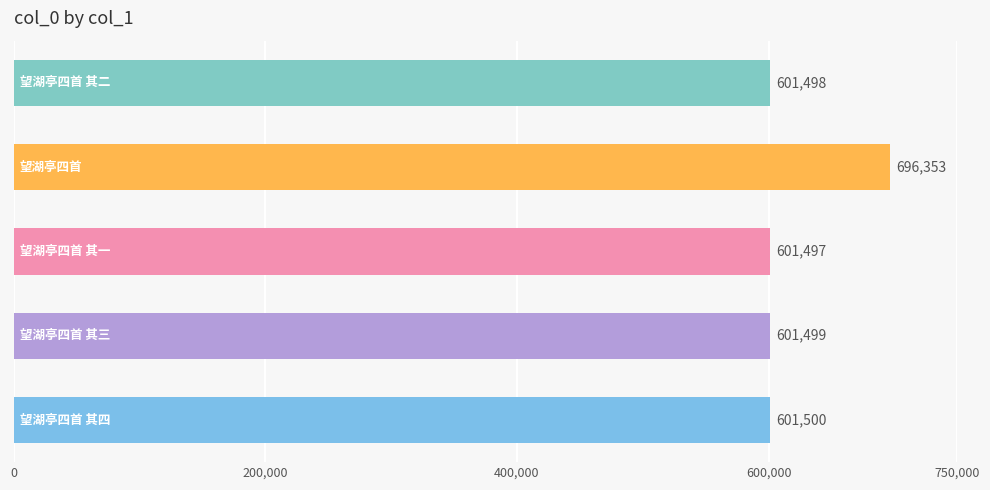

What is the difference between the maximum and minimum values?

94856